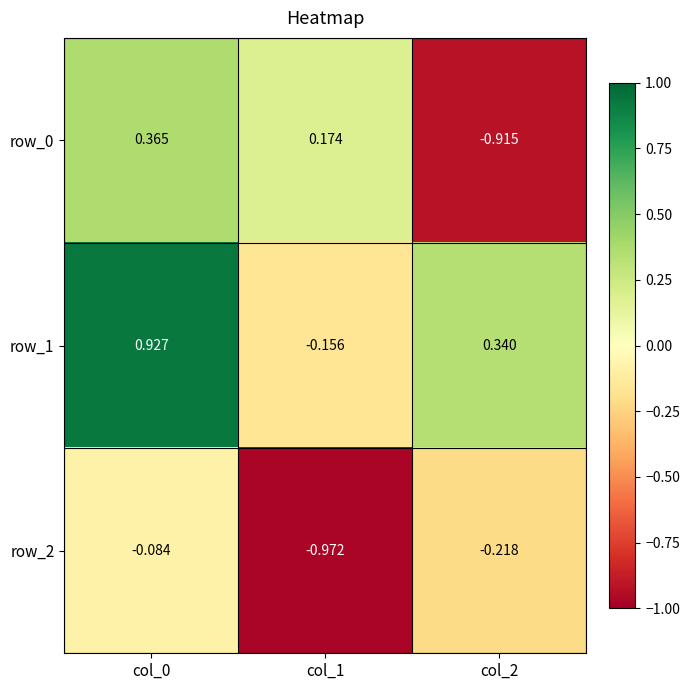

Is the value of row_1 at col_1 greater than the value of row_0 at col_0?

No